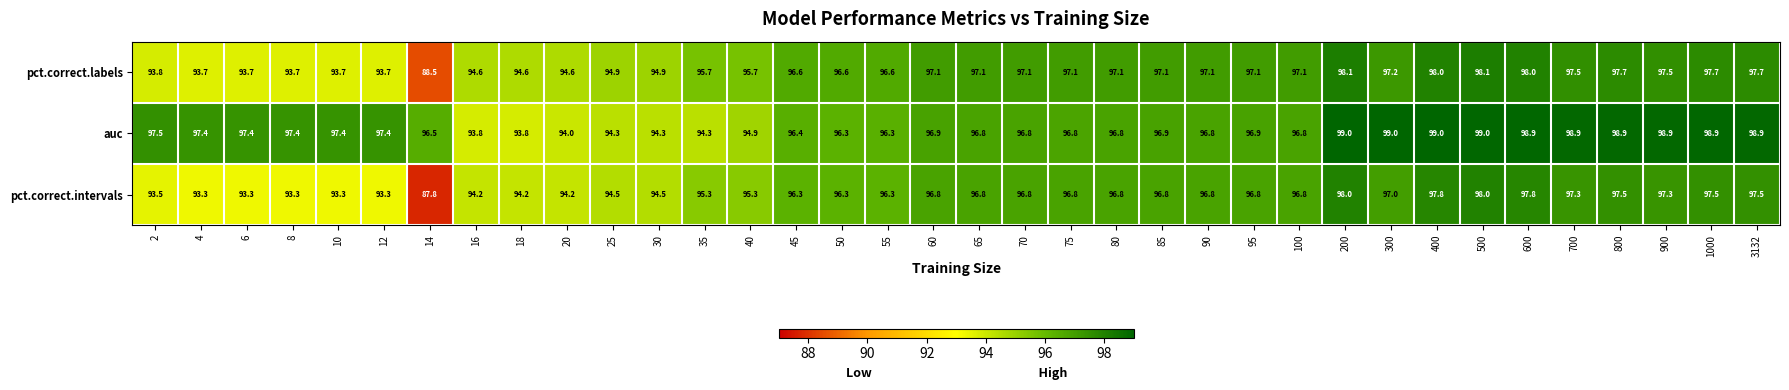

Count the number of data series in this chart.

3